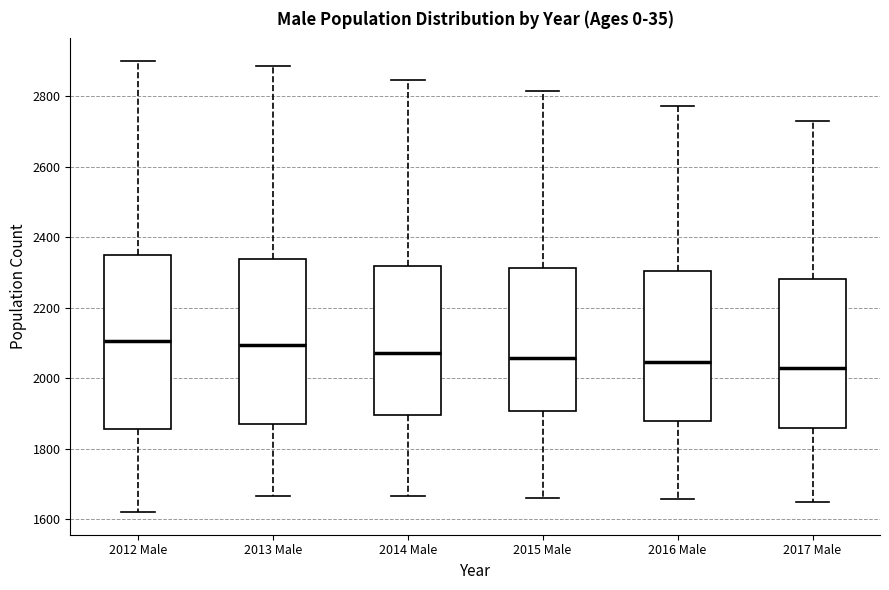

Reading left to right, read every box against the y-axis: the position of its median line, the range the box covers, and the ends of its whiskers. The values are not printed on the chart, so give them approximately, as read against the axis.

2012 Male: median 2100, box 1860 to 2340, whiskers 1620 to 2900
2013 Male: median 2100, box 1860 to 2340, whiskers 1660 to 2880
2014 Male: median 2080, box 1900 to 2320, whiskers 1660 to 2840
2015 Male: median 2060, box 1900 to 2320, whiskers 1660 to 2820
2016 Male: median 2040, box 1880 to 2300, whiskers 1660 to 2780
2017 Male: median 2040, box 1860 to 2280, whiskers 1640 to 2740